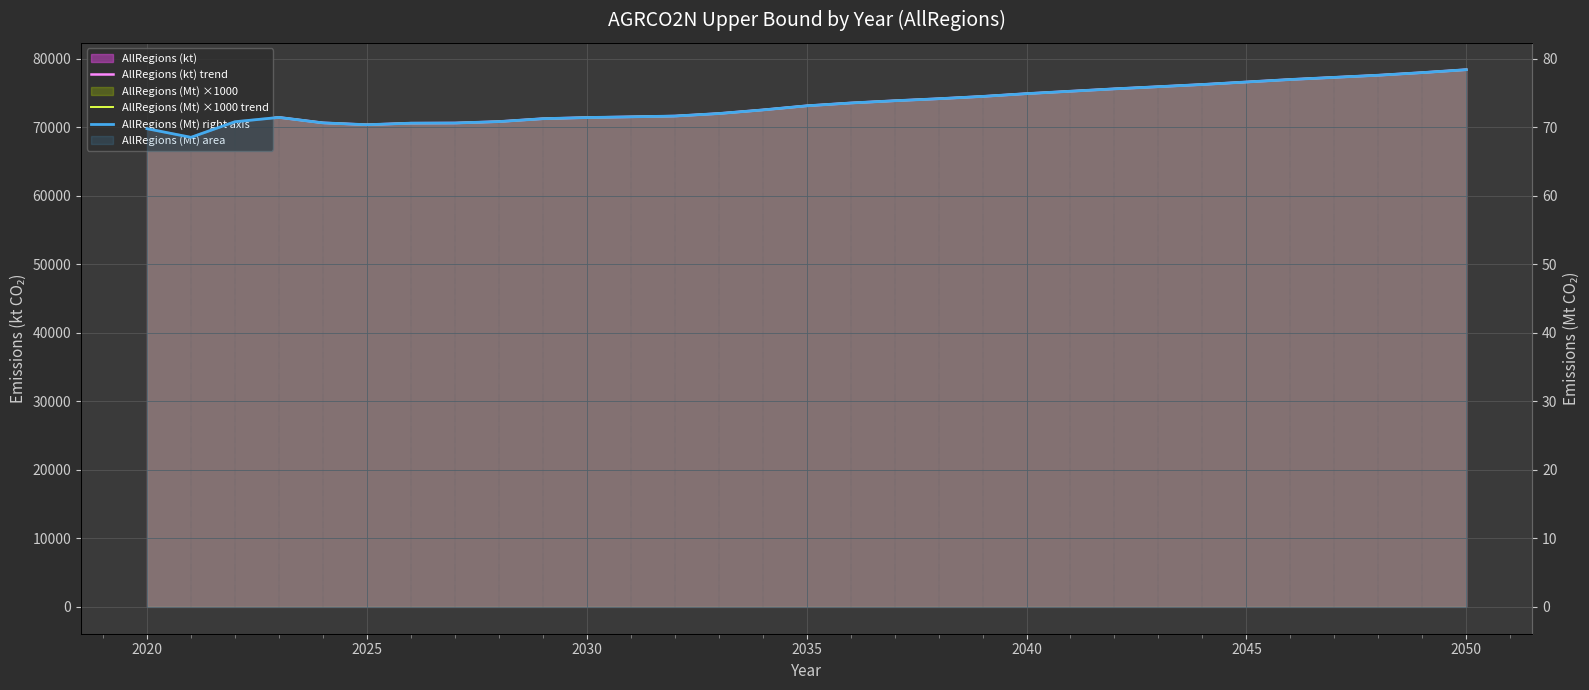

Which series has the widest spread of values?

AllRegions (Mt) ×1000 trend